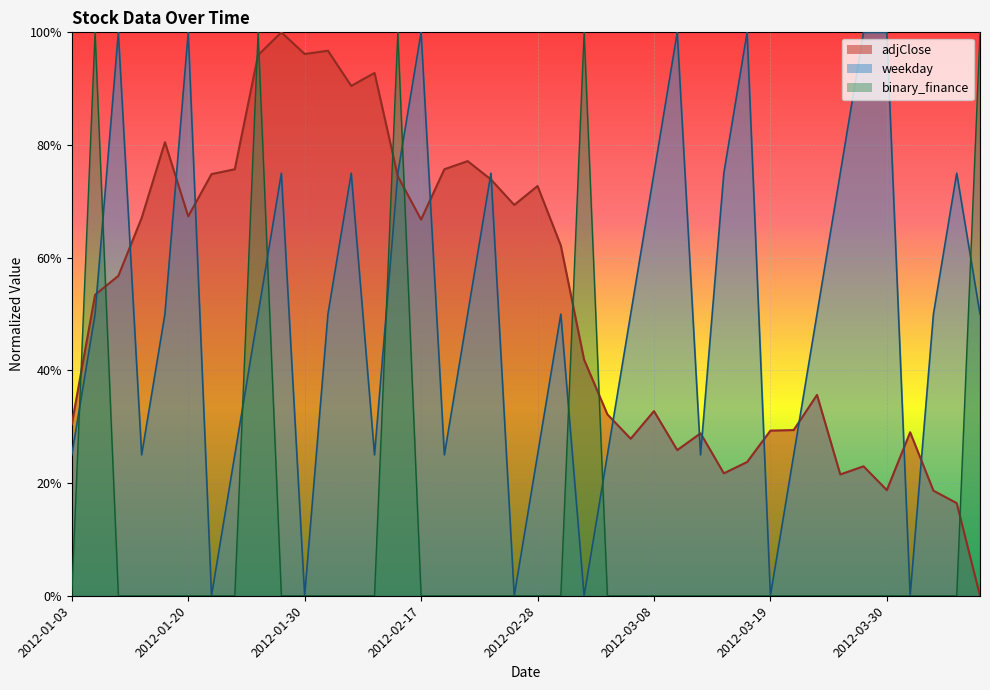

What is the difference between the second highest and second lowest values in the adjClose series?

0.8